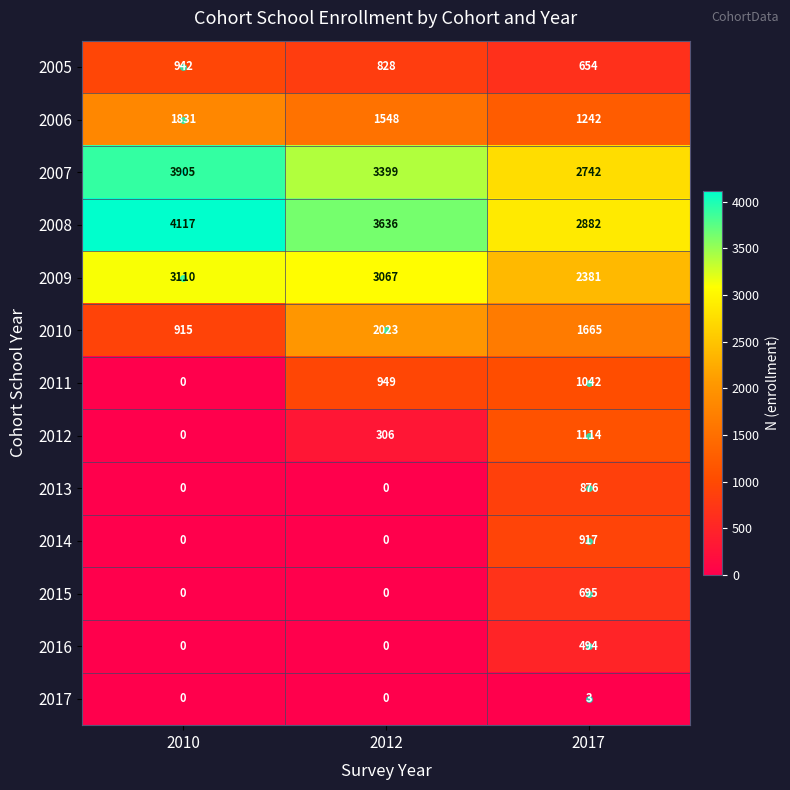

What is the difference between the 2009 values at 2012 and 2010?

43